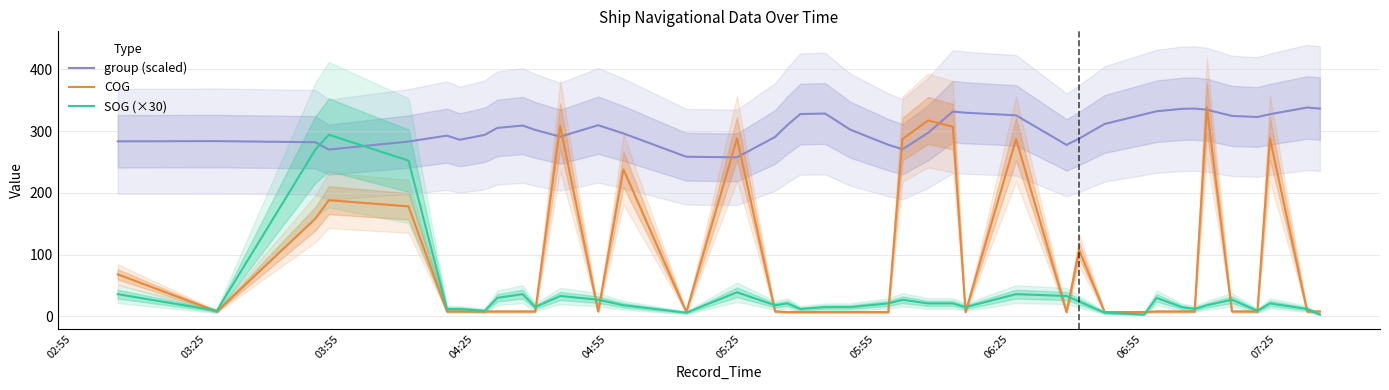

What is the average value of the COG series?

88.9